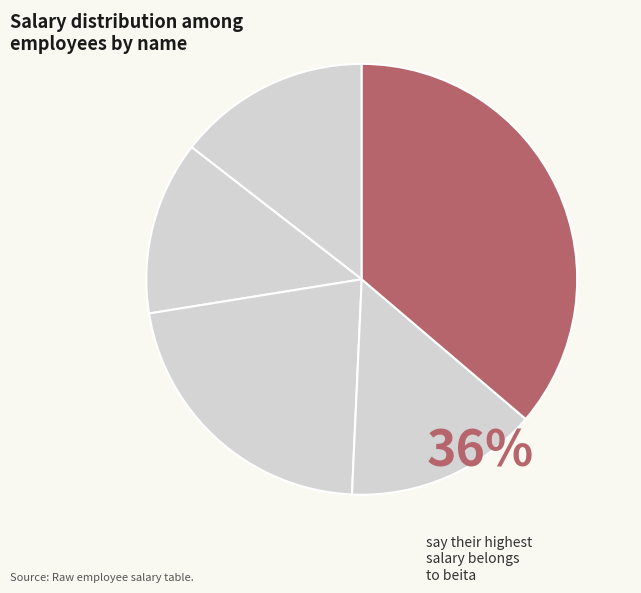

How many slices are in this pie chart?

5